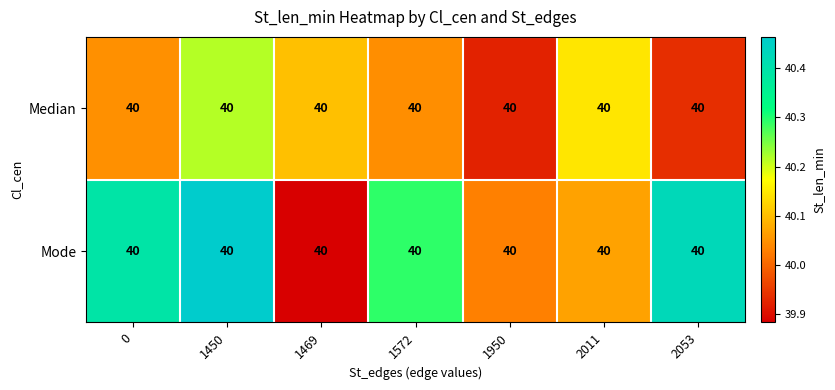

How many data points in Mode are less than 40?

1